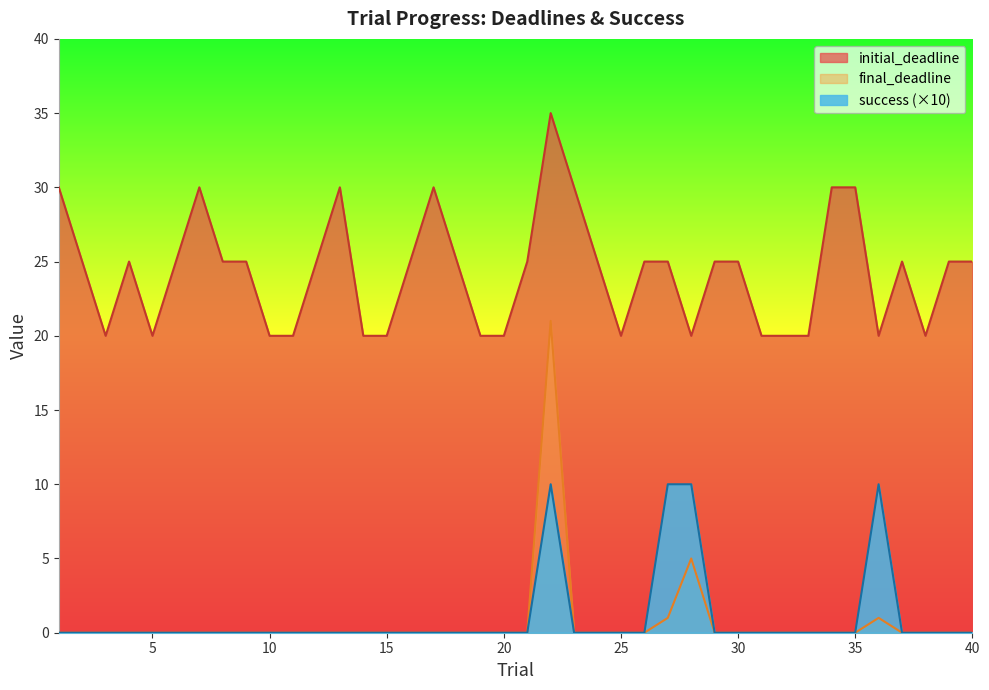

True or false: final_deadline and initial_deadline cross at least once.

False